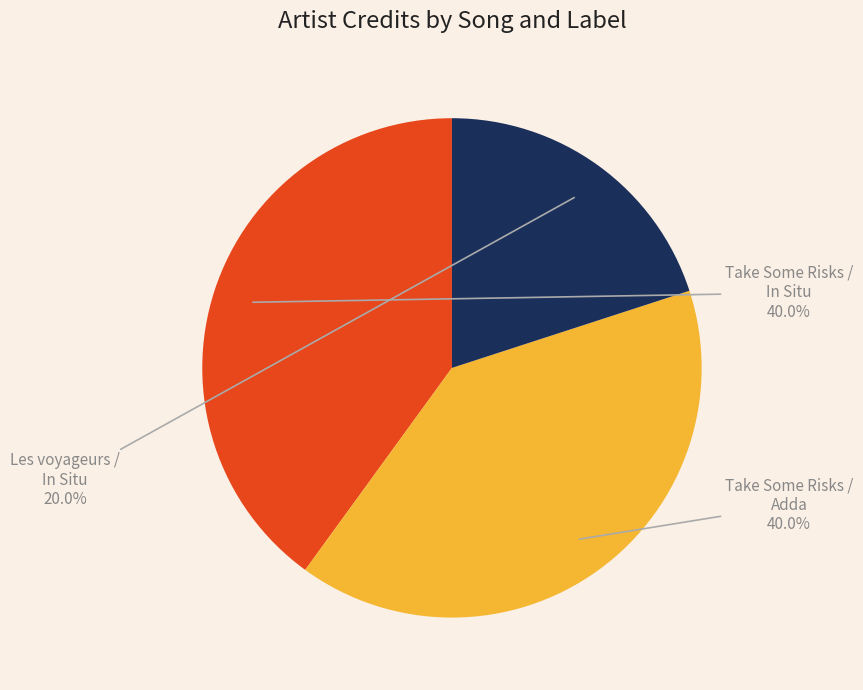

How many segments does this pie chart have?

3